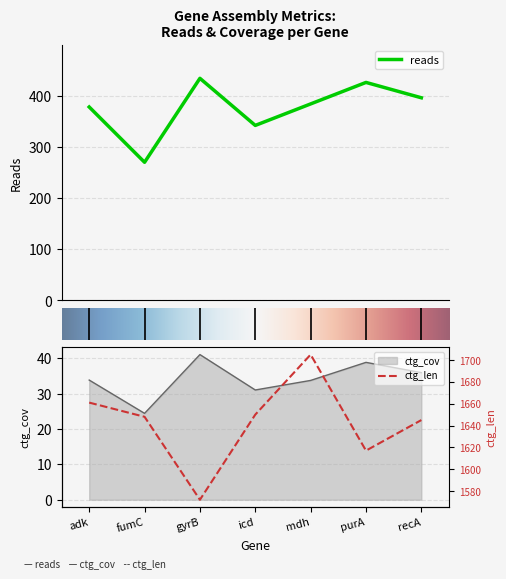

The value of ctg_len at gyrB is 1572.0. True or false?

True